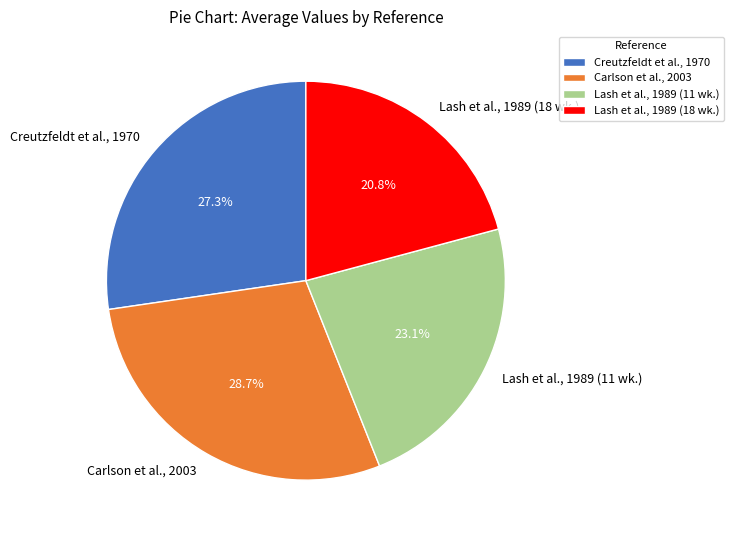

Which slice is the smallest?

Lash et al., 1989 (18 wk.)